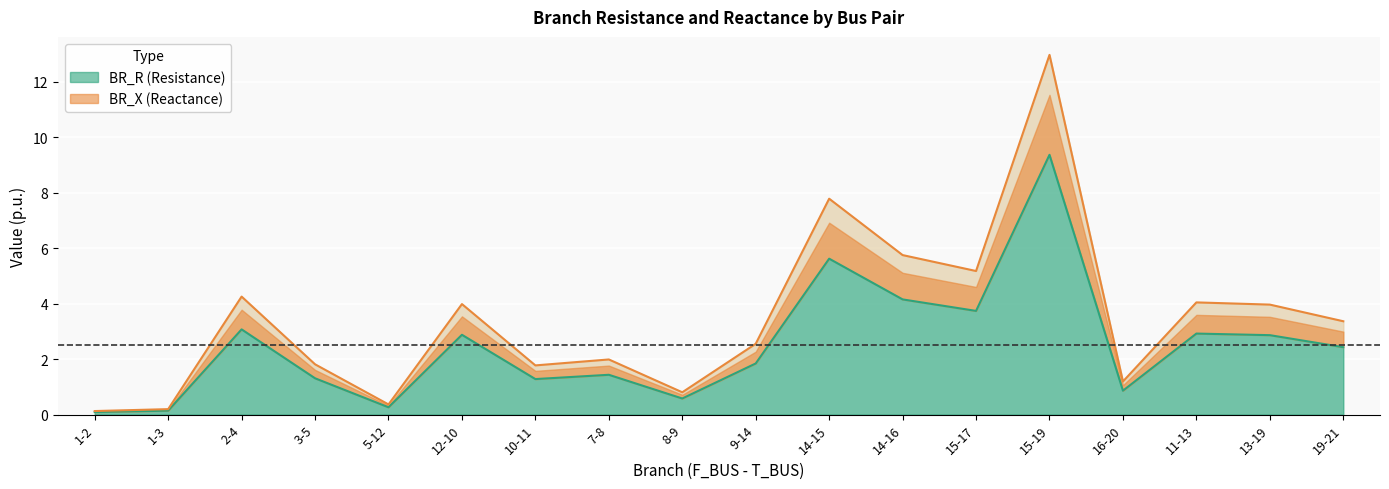

At which label does BR_X first exceed 3?

2-4